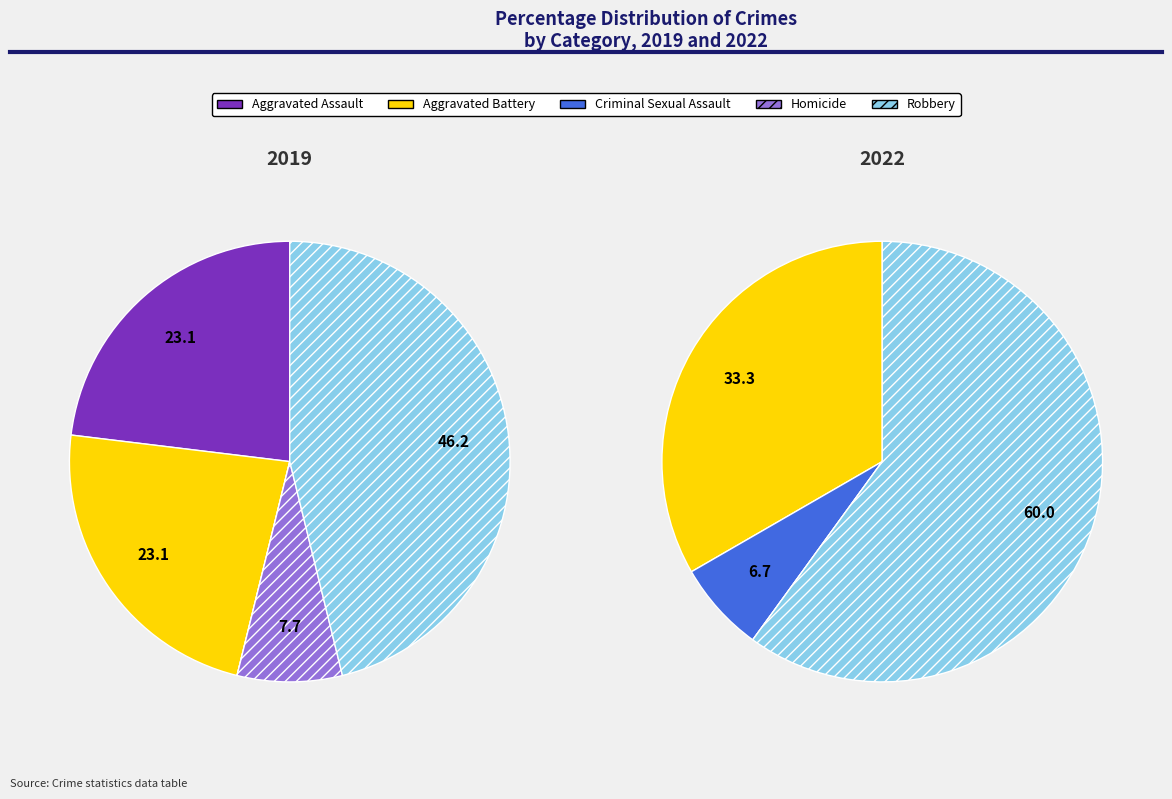

How much of the chart is everything except 3?

92.3%